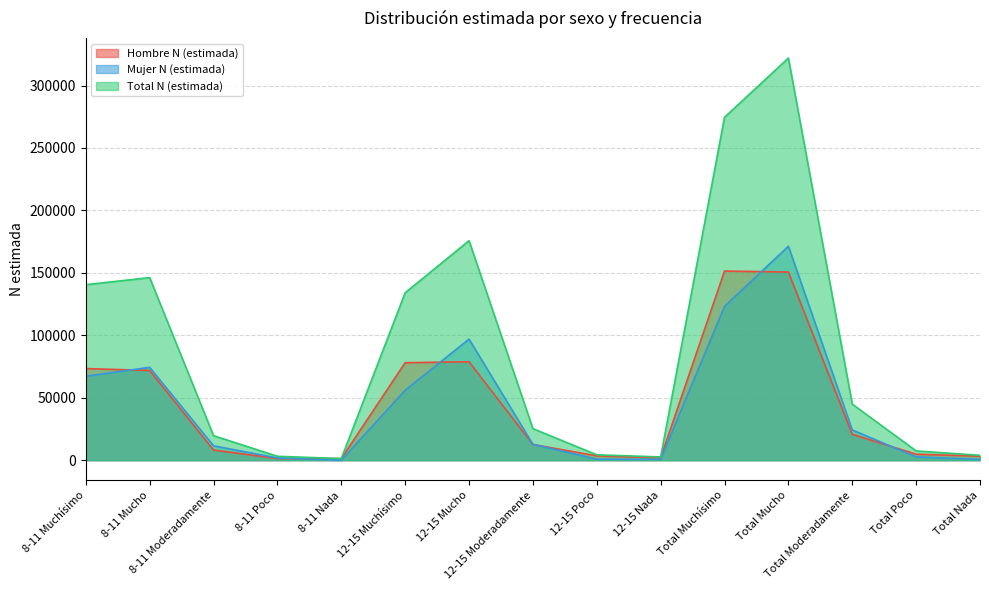

How many lines are shown in the chart?

3